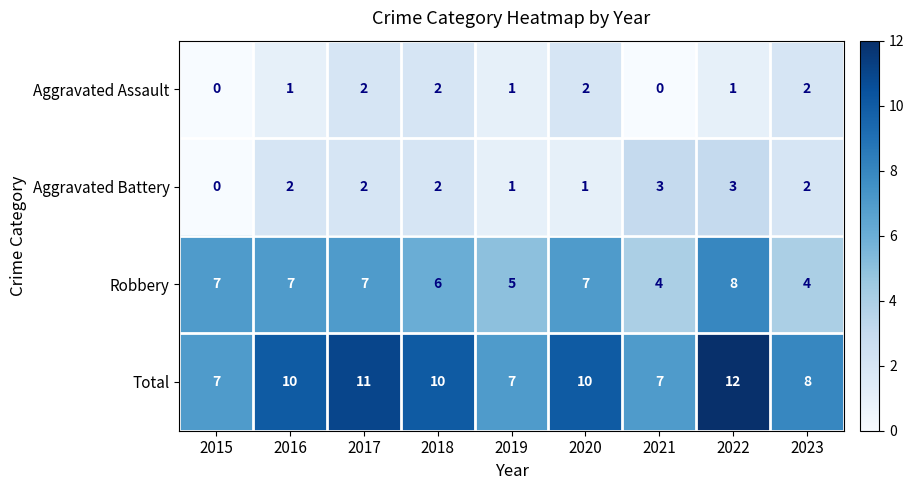

What is the approximate value of Total at 2017?

11